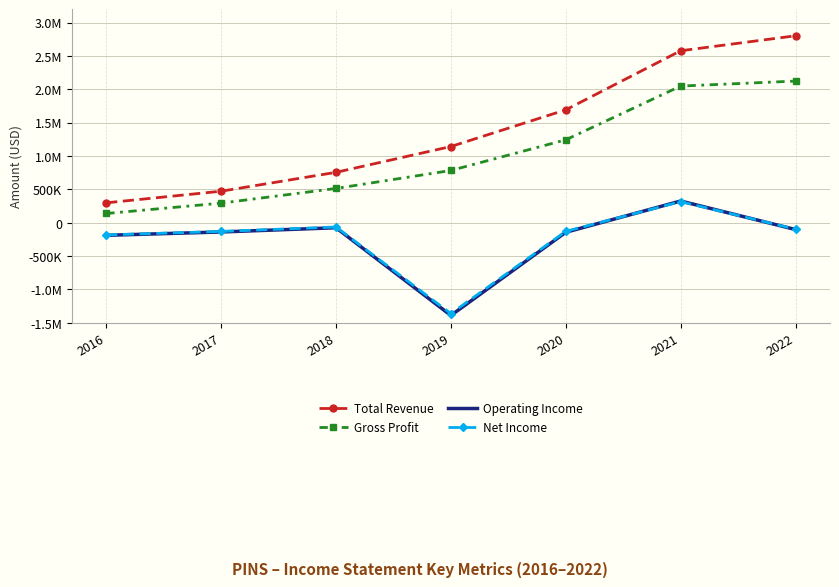

Rank the series at 2022 from lowest to highest value.

Operating Income, Net Income, Gross Profit, Total Revenue